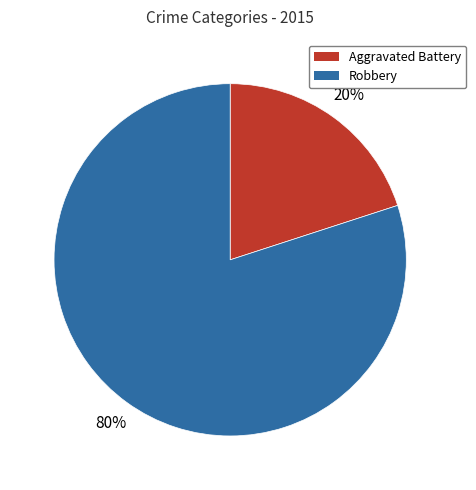

How many segments does this pie chart have?

2